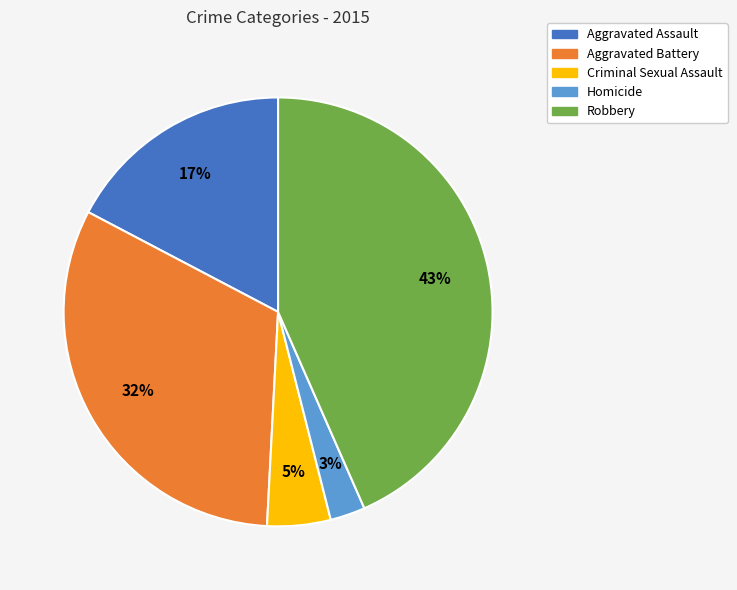

Do Aggravated Battery and Homicide together represent more than half of the pie?

No